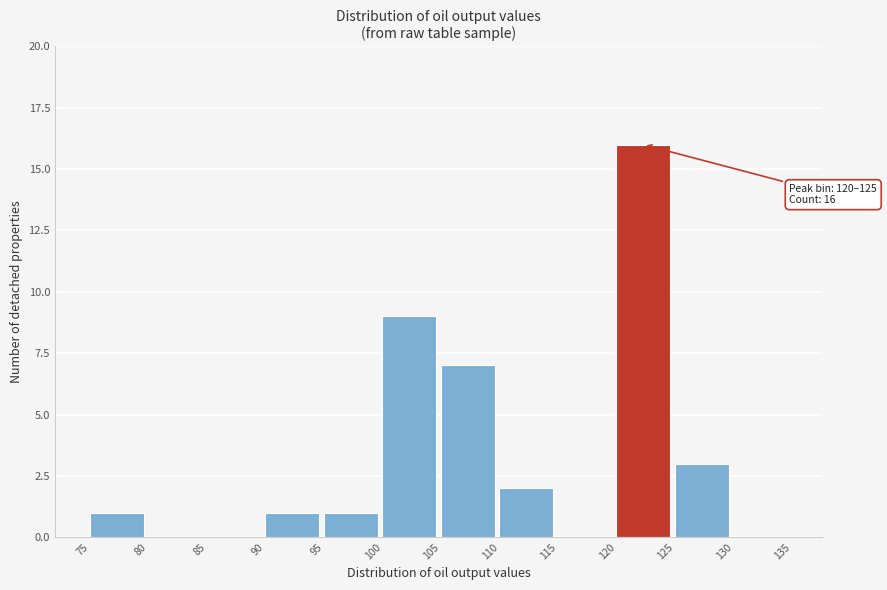

Over which range of the x-axis is the bar tallest?

120 to 125